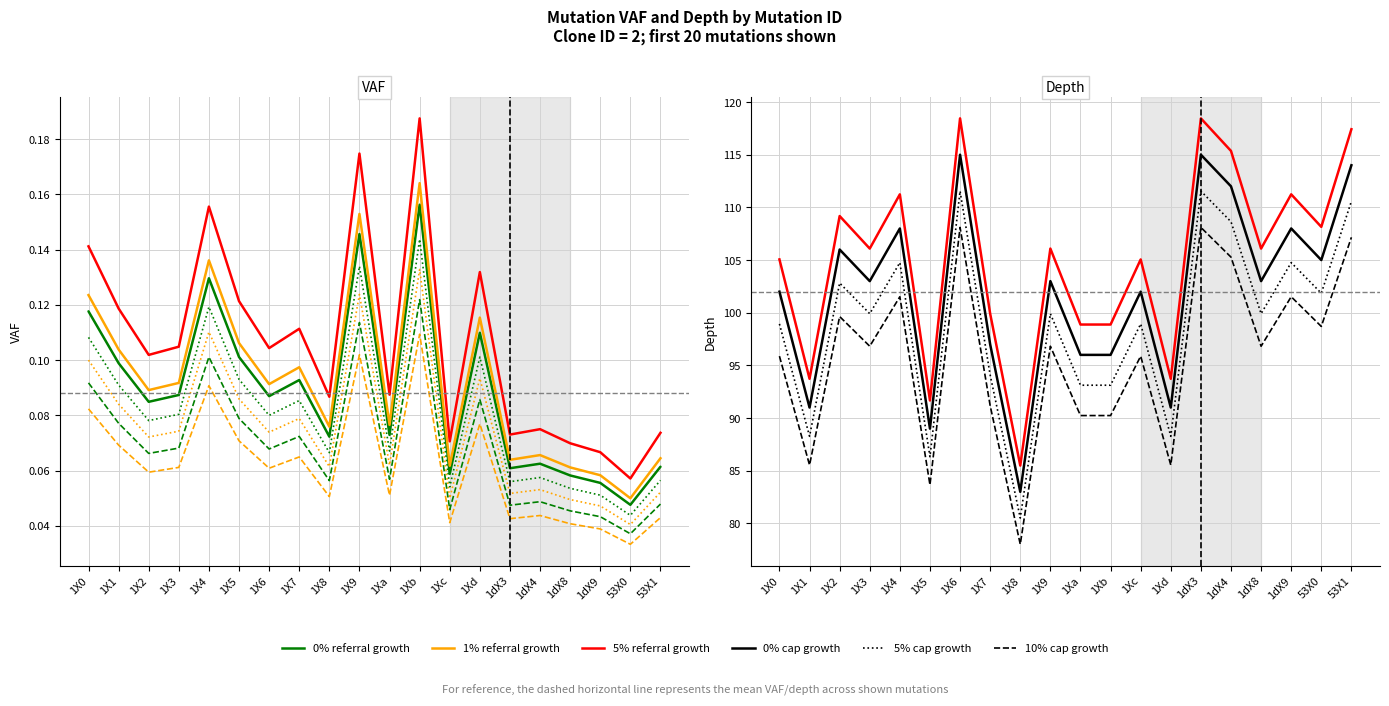

Where is vaf nearest to the value 0?

53X0